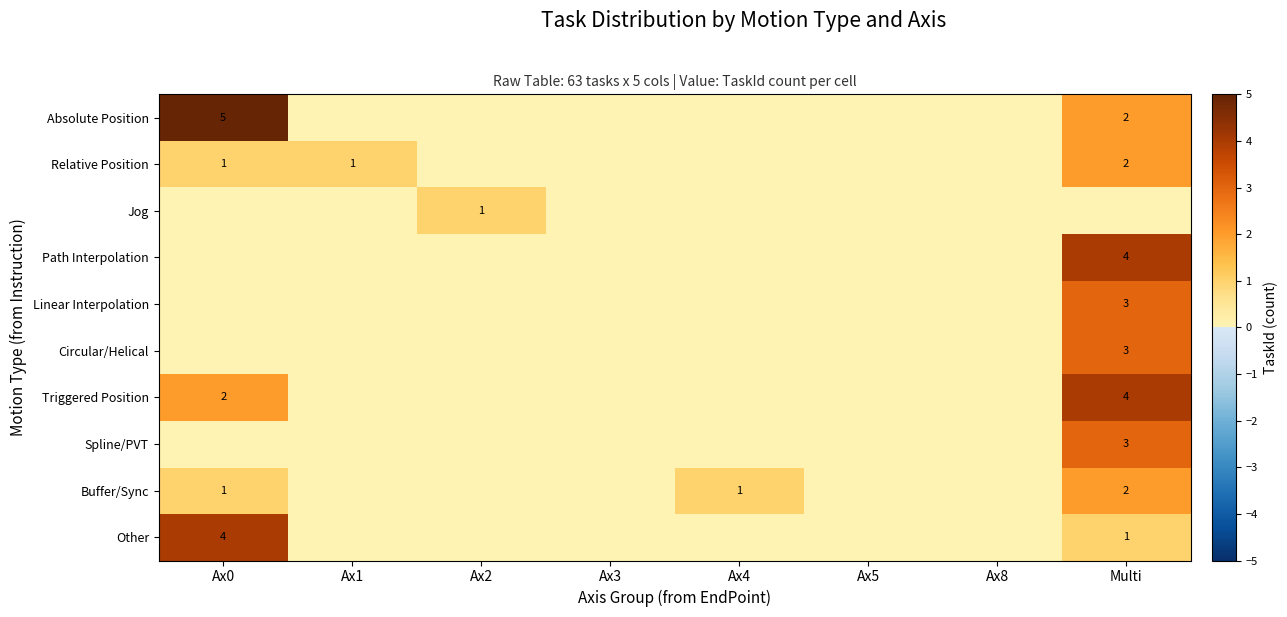

What is the maximum value for Other?

4